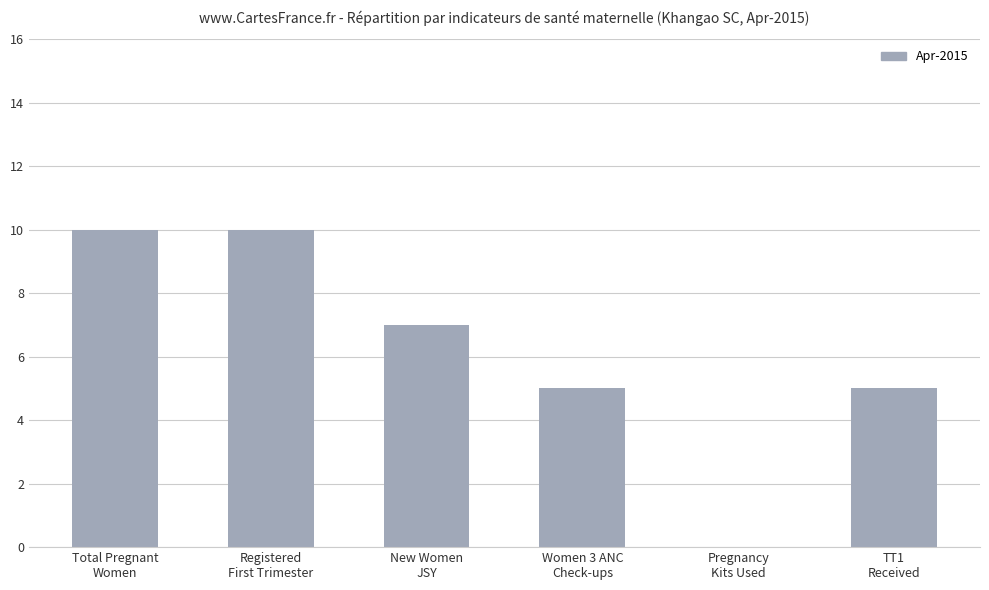

Read the value at Total Pregnant
Women, to the nearest 5.

10